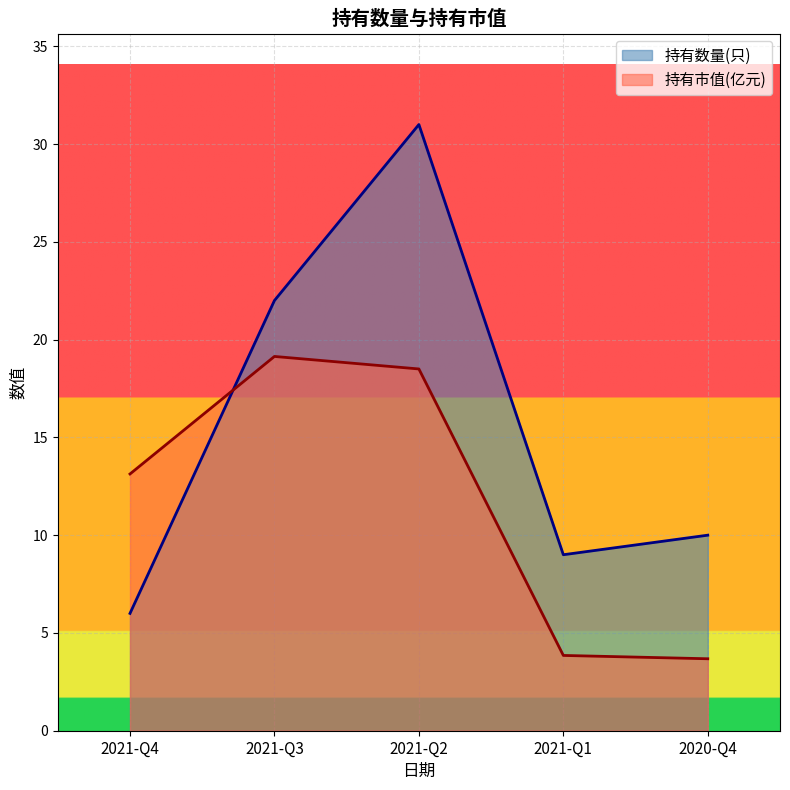

What is the difference between the 持有数量(只) values at 2021-Q2 and 2021-Q1?

22.0